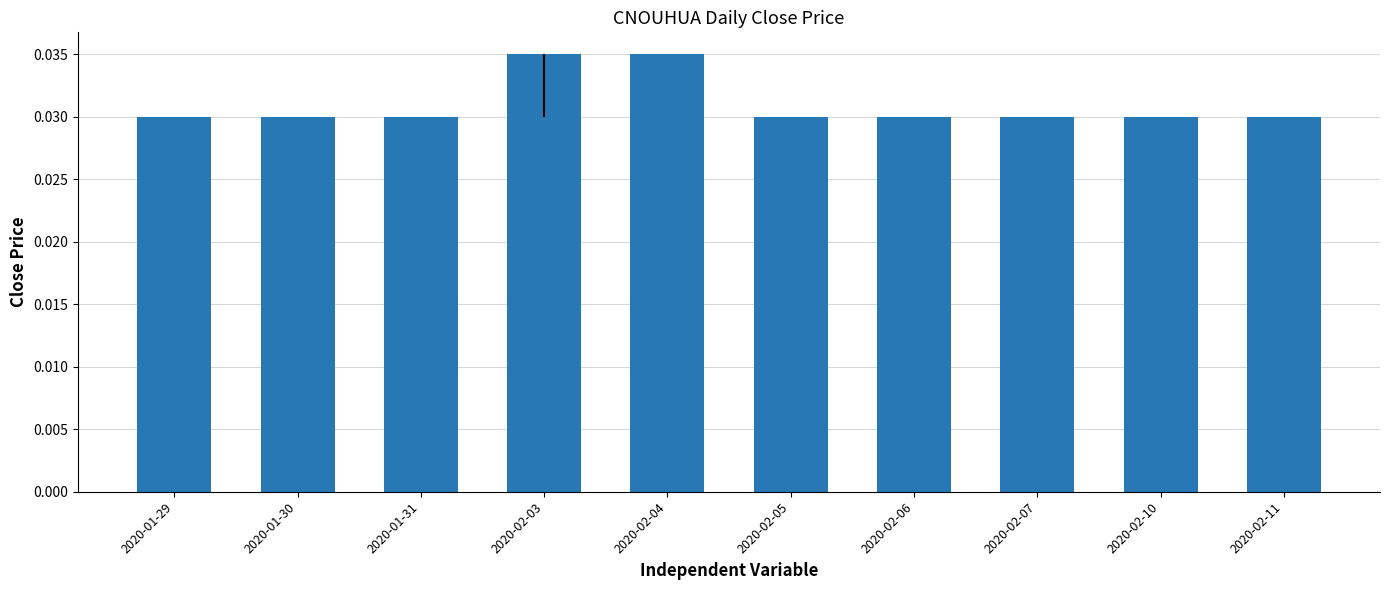

Which has a higher value, 2020-02-04 or 2020-01-31?

2020-02-04